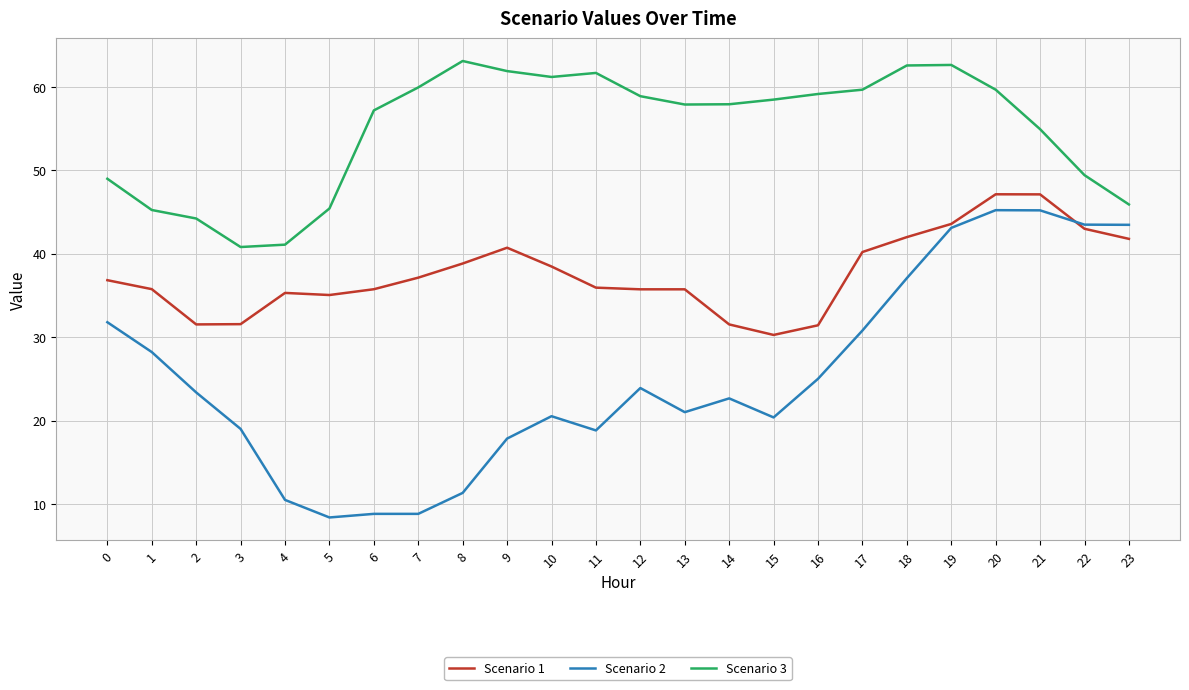

What is the smallest value displayed?

8.4